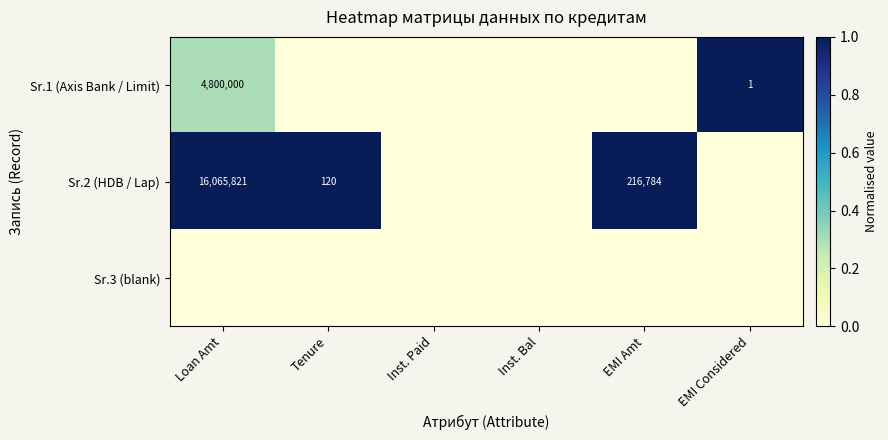

What is the sum of the Sr.2 (HDB / Lap) values at Loan Amt and Tenure?

16065941